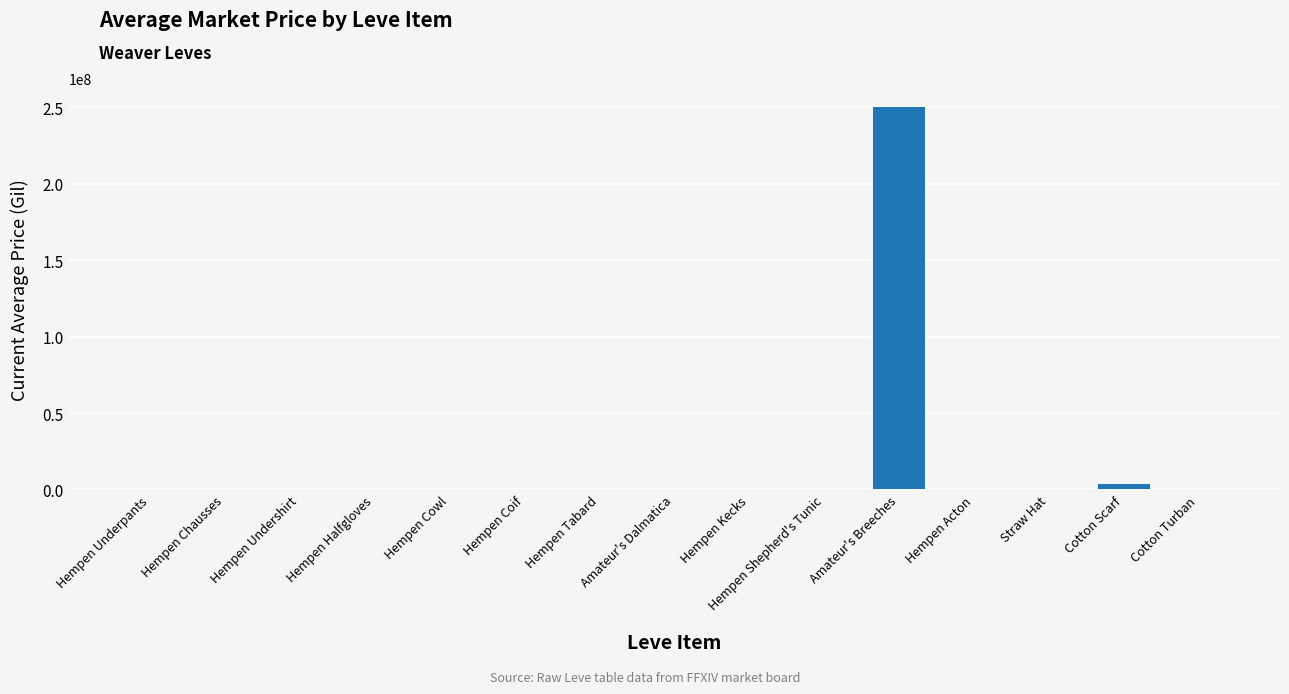

Which has a higher value, Amateur's Dalmatica or Amateur's Breeches?

Amateur's Breeches